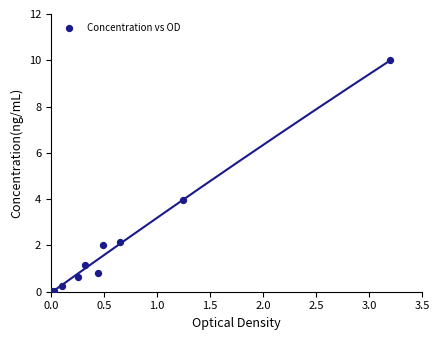

What Y value in the scatter plot is closest to 5?

4.0